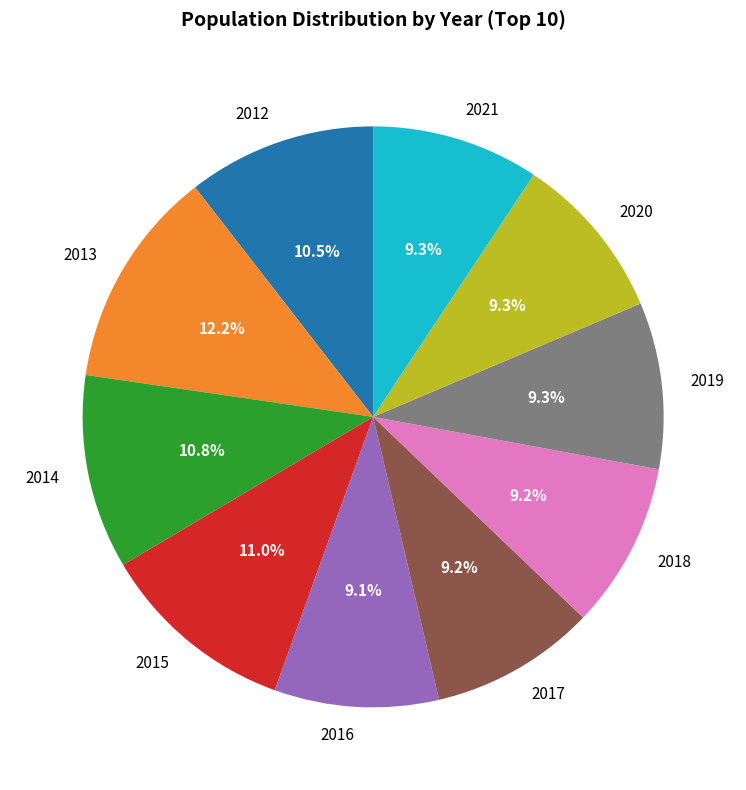

To the nearest percent, what is the difference between the largest and smallest slice percentages?

3%